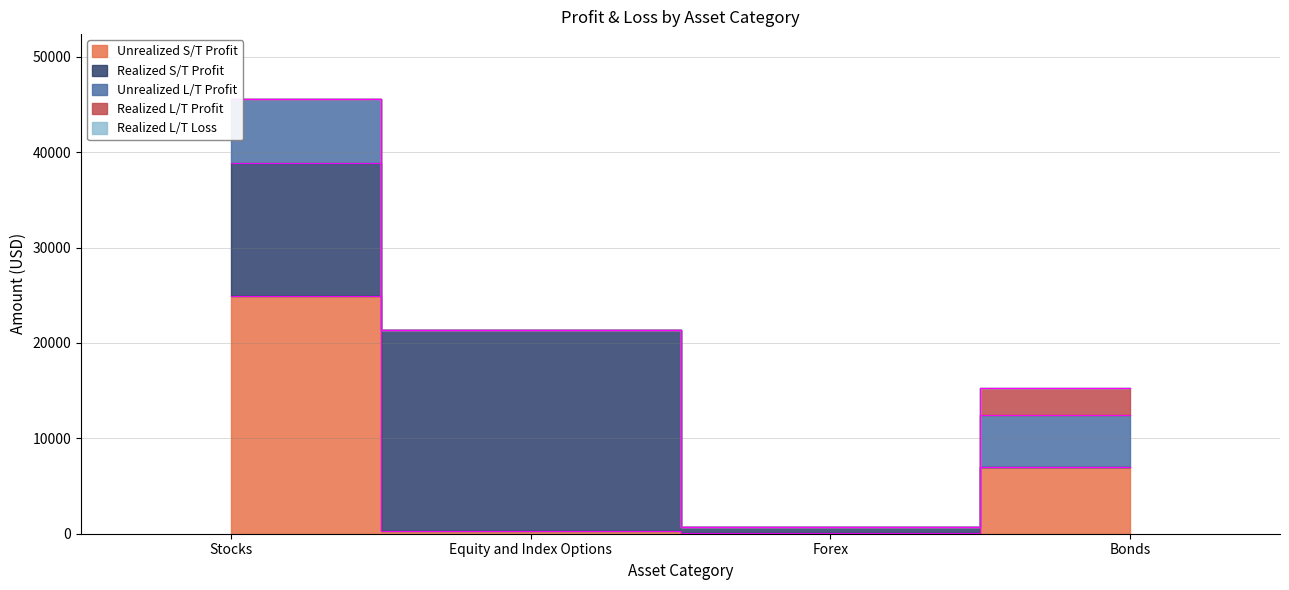

Is the value of Realized S/T Profit at Equity and Index Options greater than the value of Realized L/T Profit at Equity and Index Options?

Yes